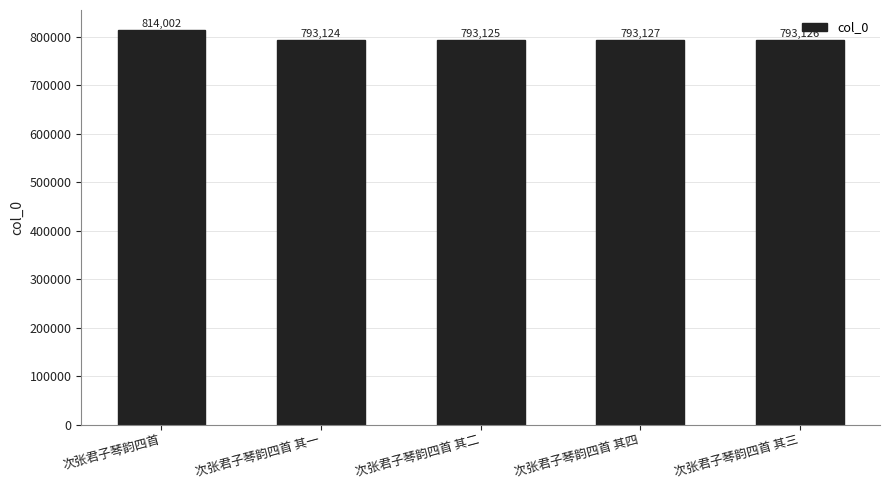

Reading right to left, extract all data points from this chart.

793126	793127	793125	793124	814002